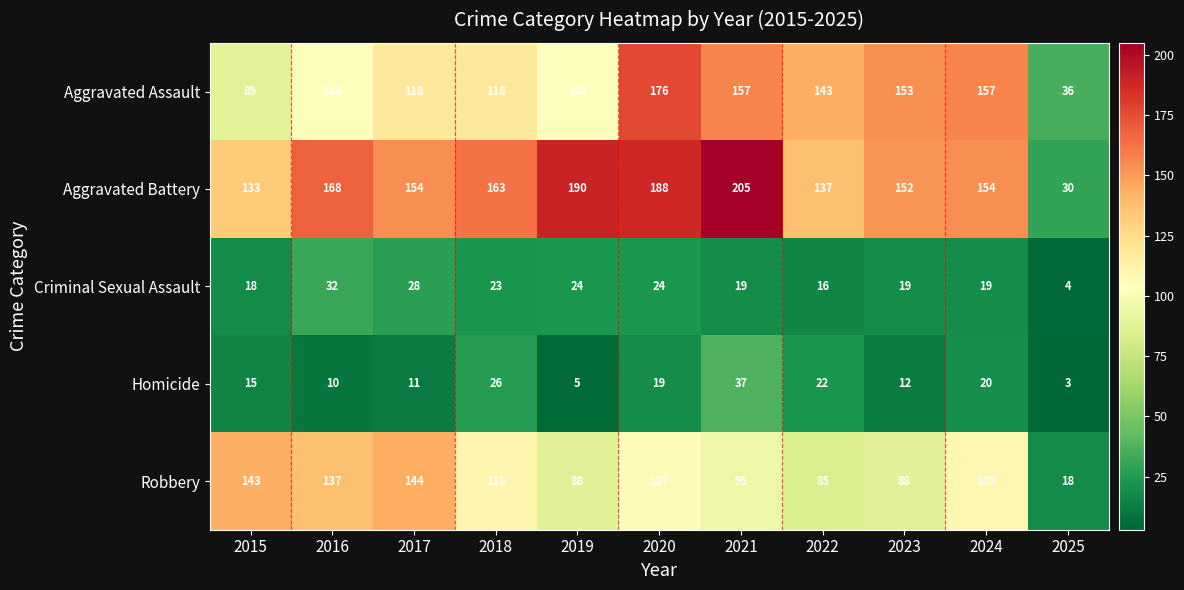

What is the difference between the maximum and minimum values in the Robbery series?

126